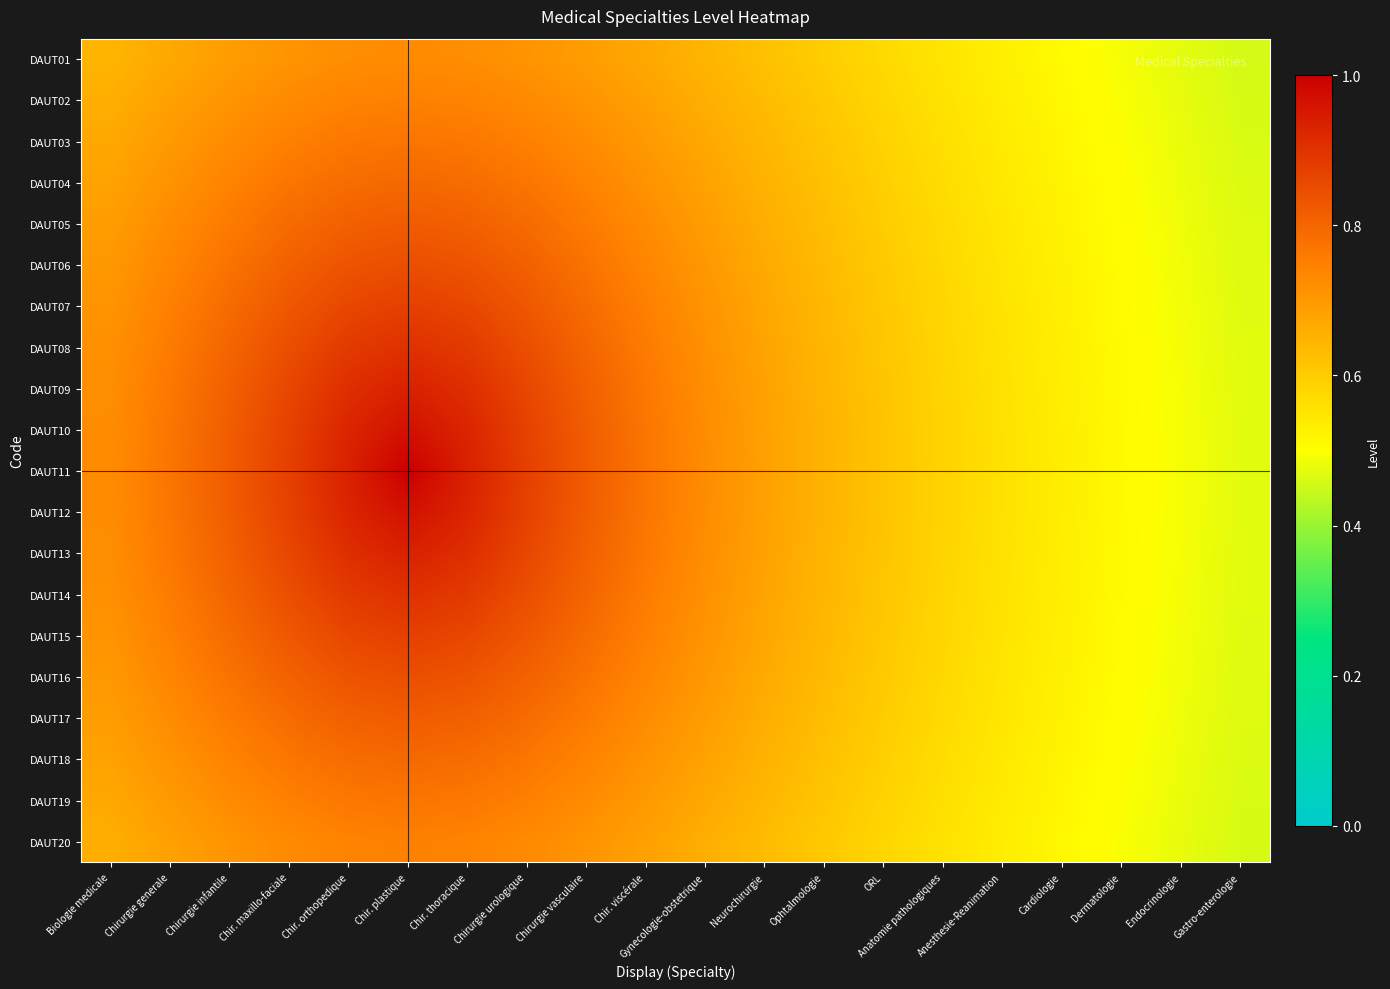

What is the difference between the highest and lowest values at Chir. orthopedique?

0.2